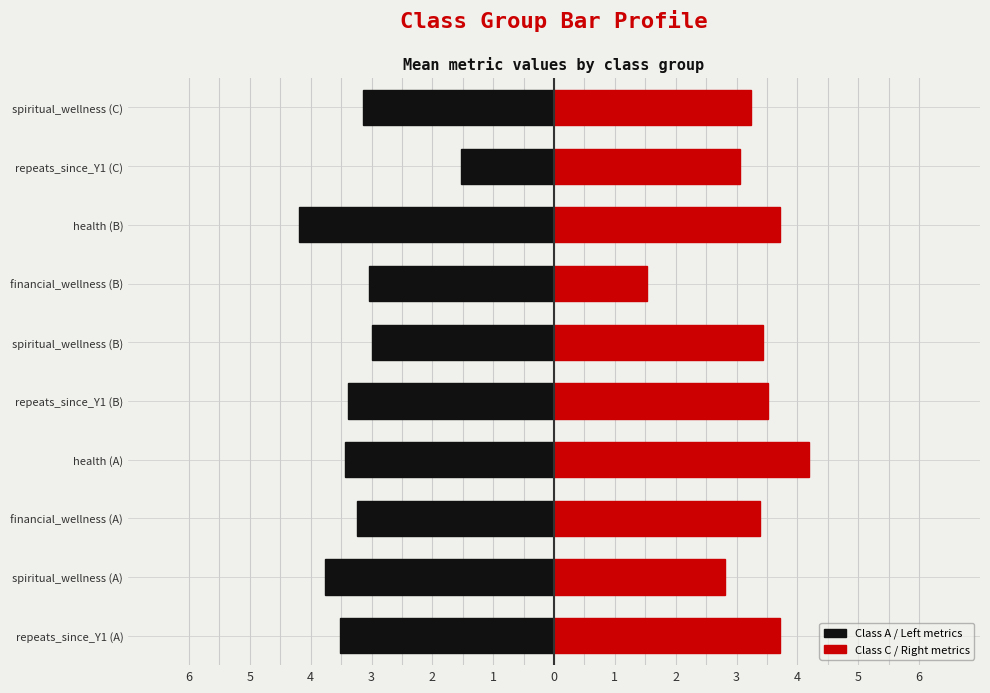

What is the value of the Class A / Left metrics bar at the 4th from the left?

-3.4